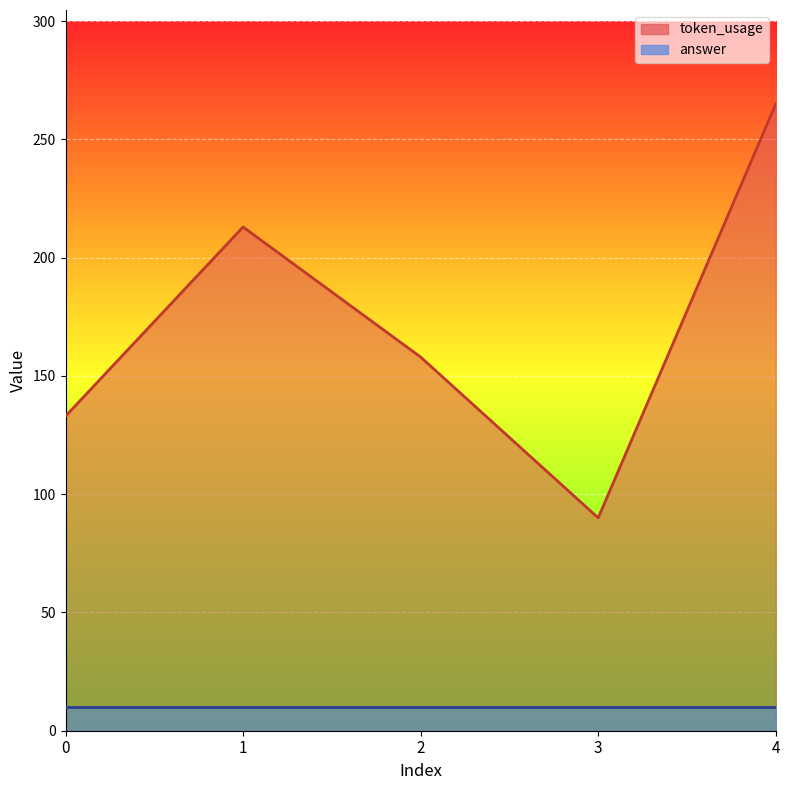

Does the chart display data point markers on the line(s)?

No